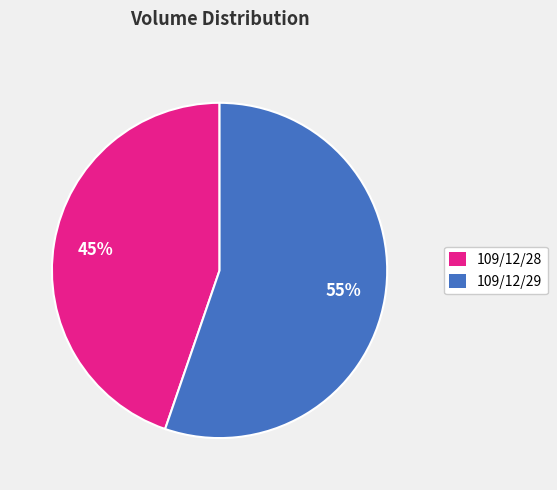

To the nearest percent, what is the combined percentage of 109/12/29 and 109/12/28?

100%